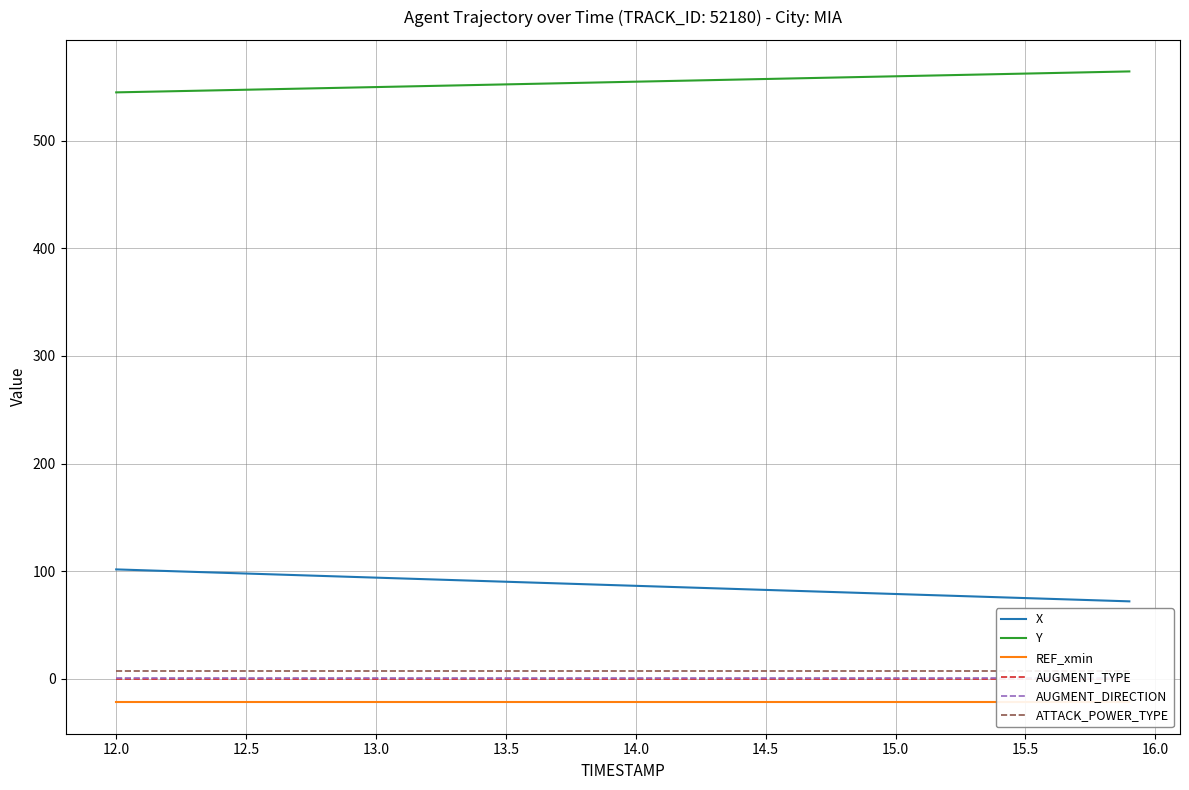

What is the value of the ATTACK_POWER_TYPE point at the 5th from the left?

7.0